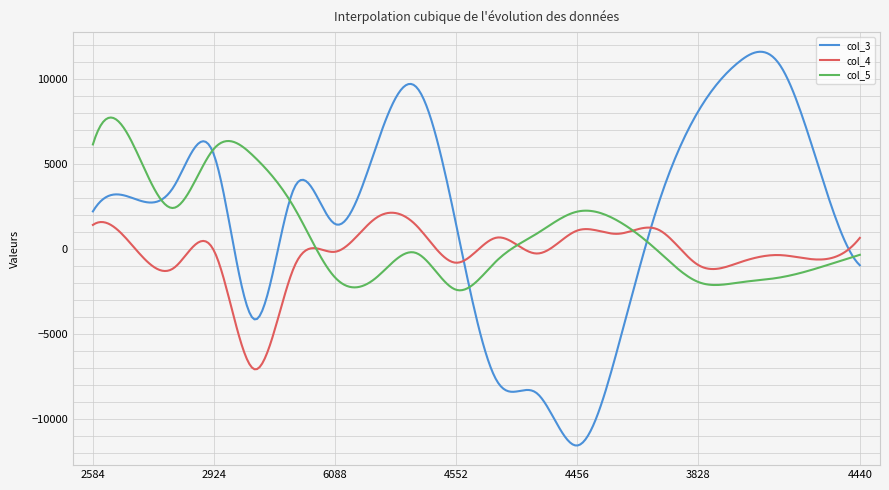

Which series has the largest range (max minus min)?

col_3